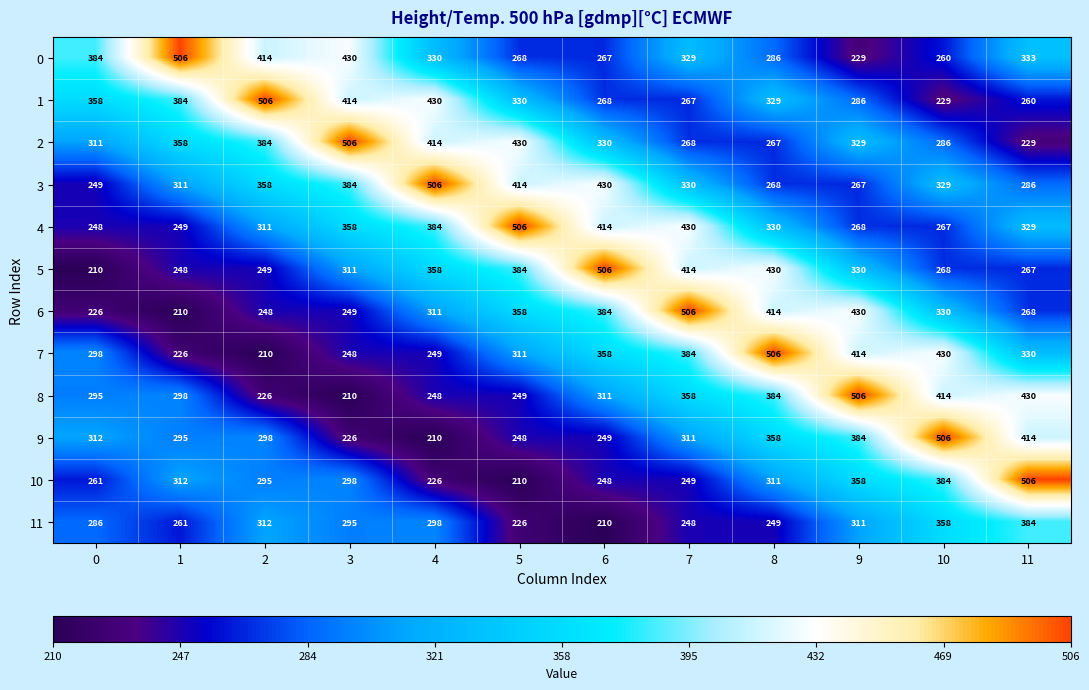

How many distinct data groups are displayed?

12